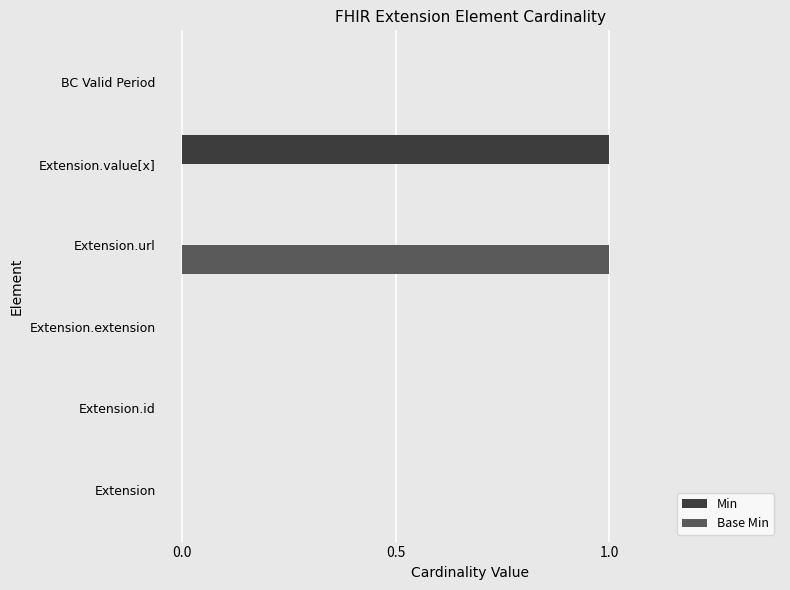

The value of Base Min at BC Valid Period is 0. True or false?

True